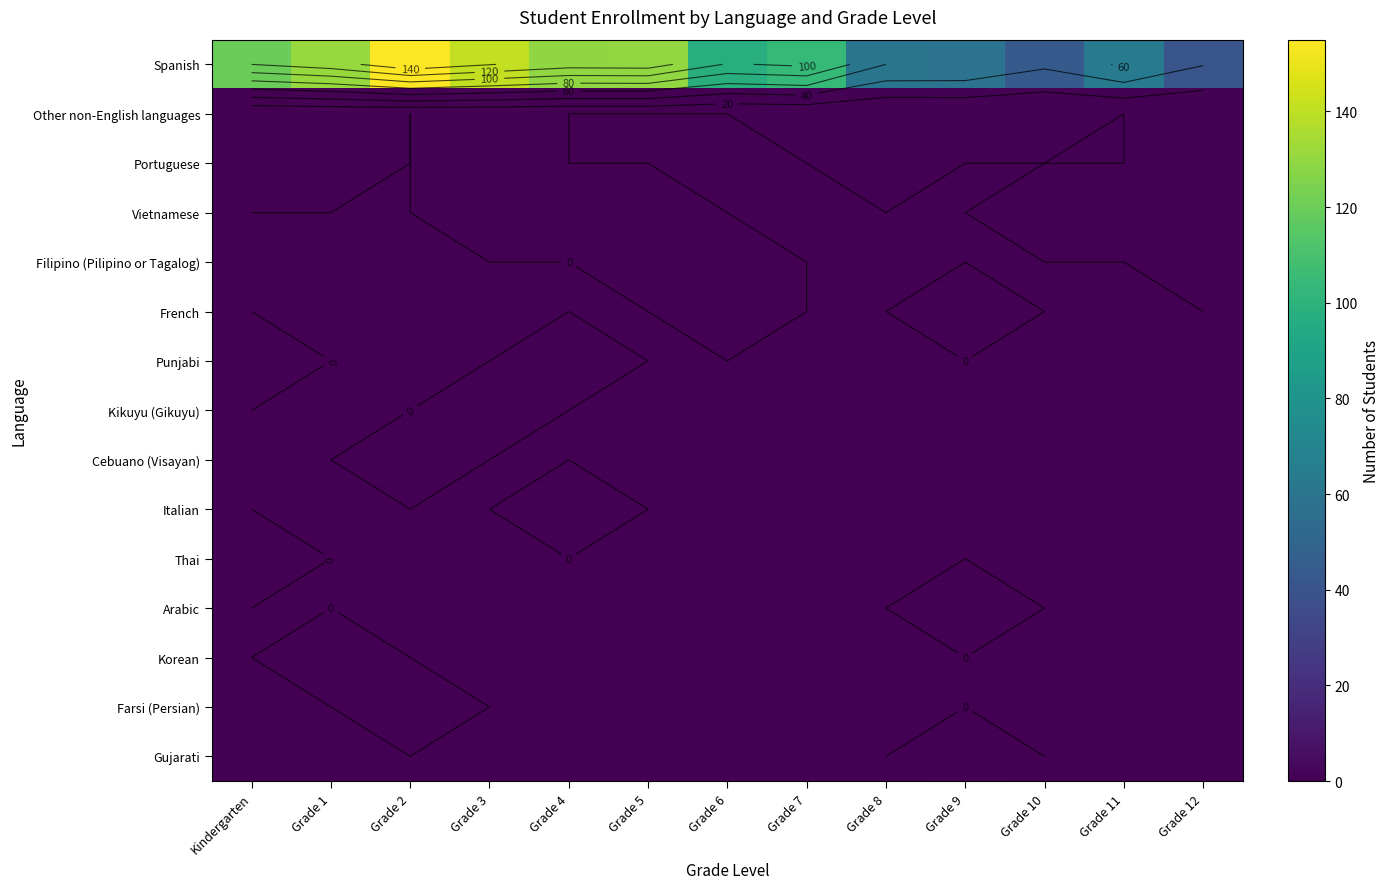

List the labels in order of Thai value, largest first.

Kindergarten, Grade 1, Grade 2, Grade 3, Grade 4, Grade 5, Grade 6, Grade 7, Grade 8, Grade 9, Grade 10, Grade 11, Grade 12